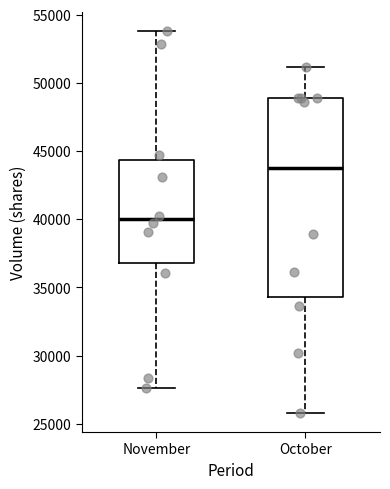

Comparing the boxes themselves (not the whiskers), which one is the tallest?

October